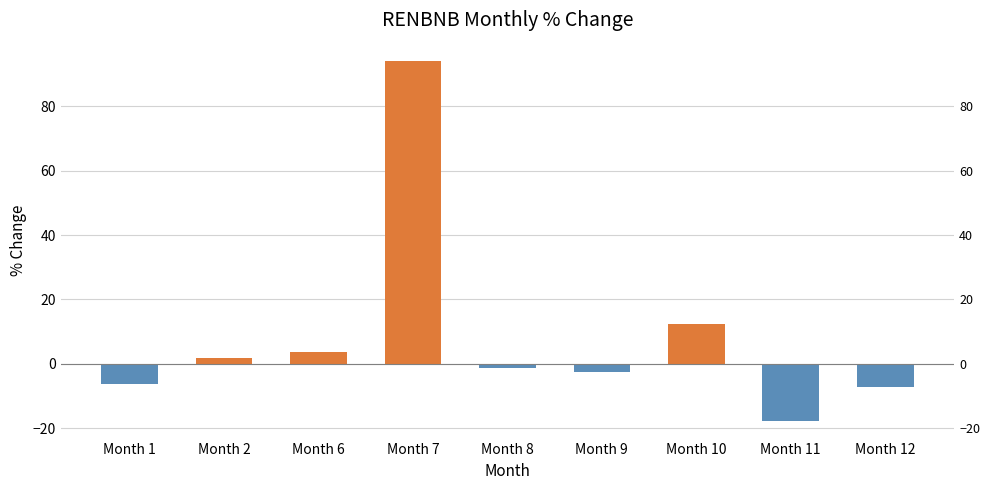

What is the smallest value displayed?

-17.7